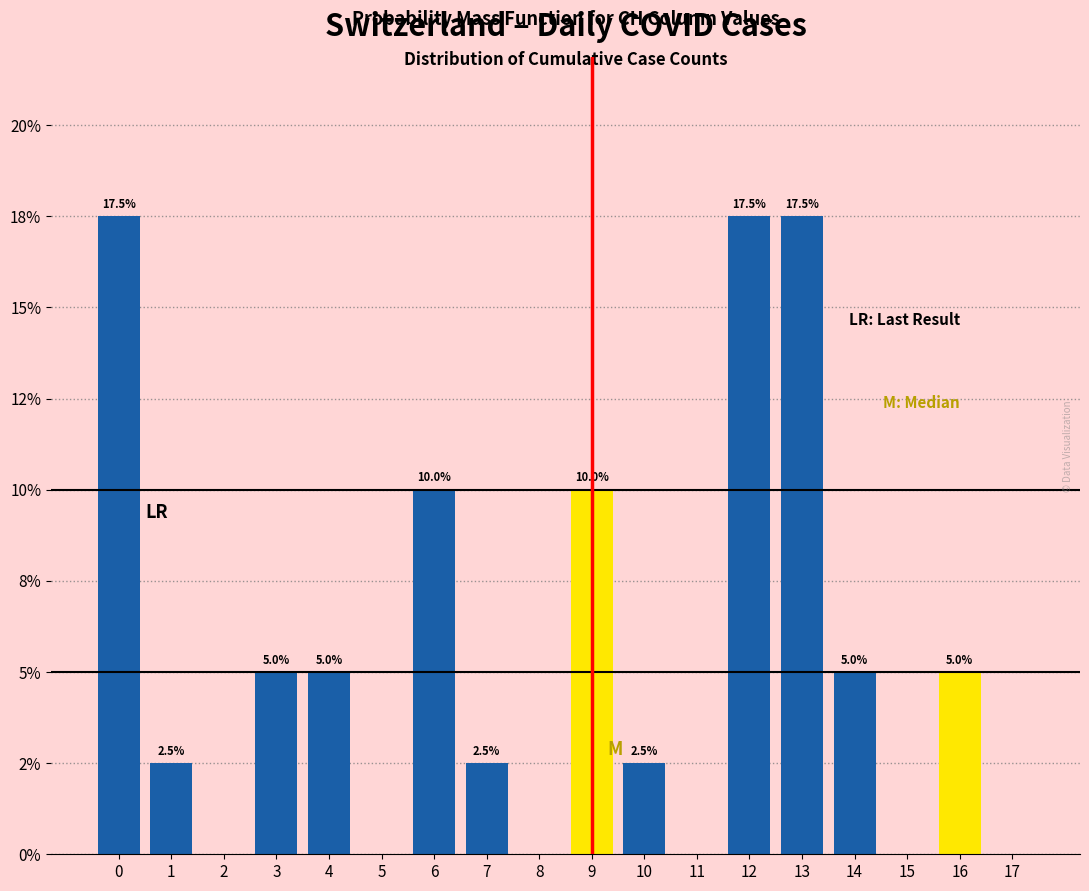

Are the bars horizontal?

No